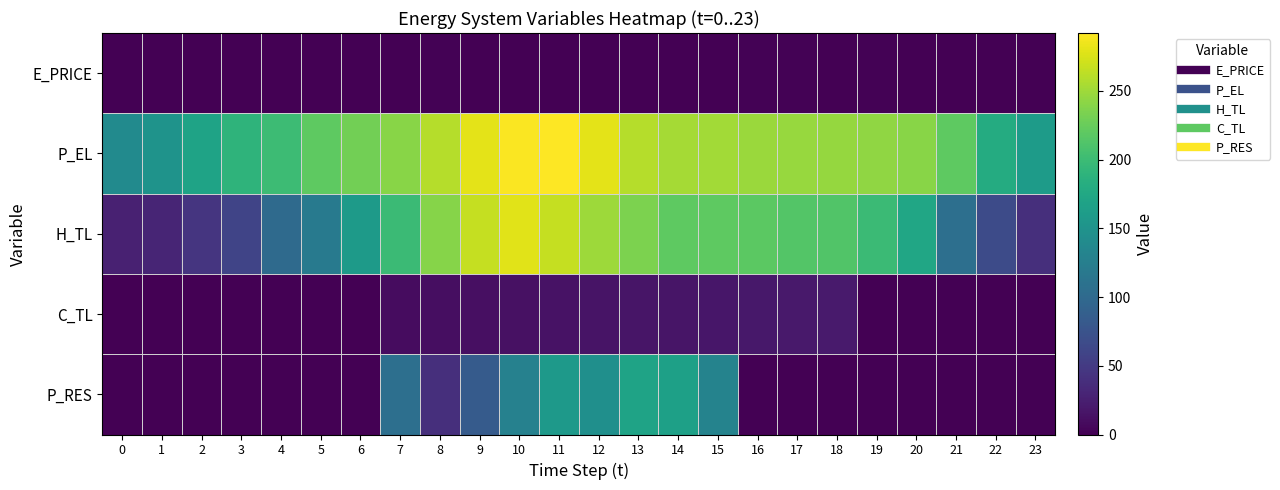

What is the difference between the highest and lowest values at 8?

258.8